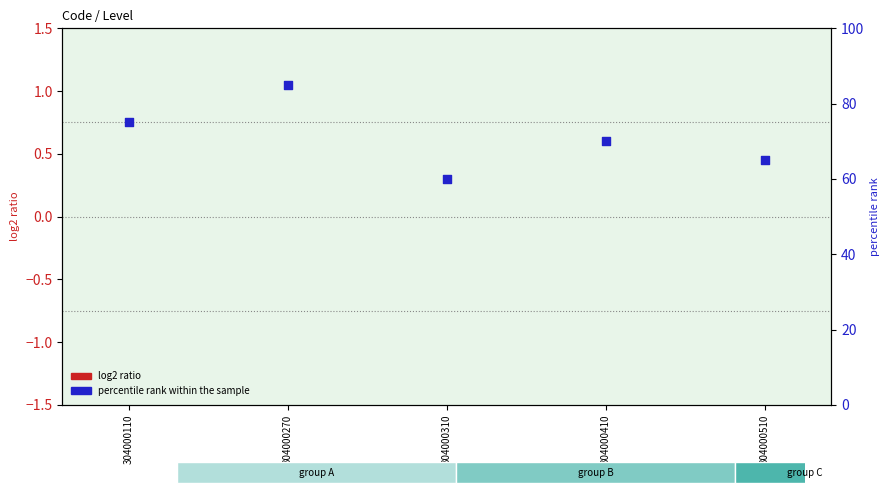

Which series has the largest total across all categories?

percentile rank within the sample